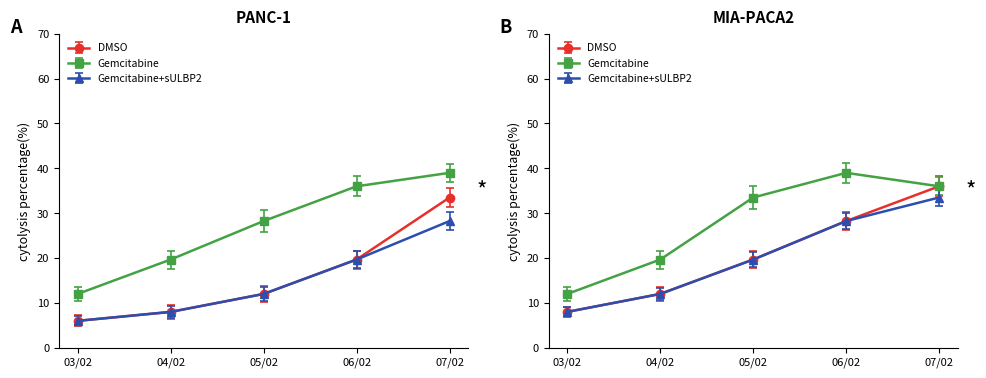

What are all the series names shown in the legend?

DMSO, Gemcitabine, Gemcitabine+sULBP2